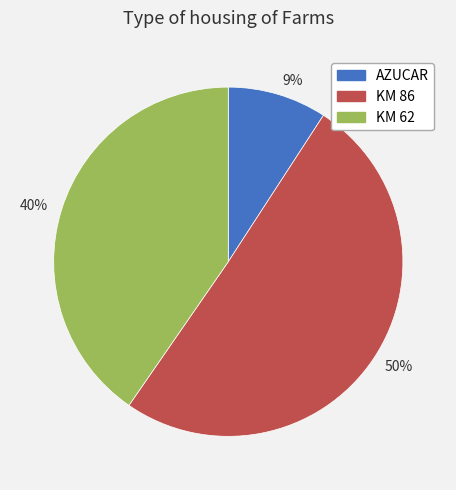

Which category accounts for the majority?

50%